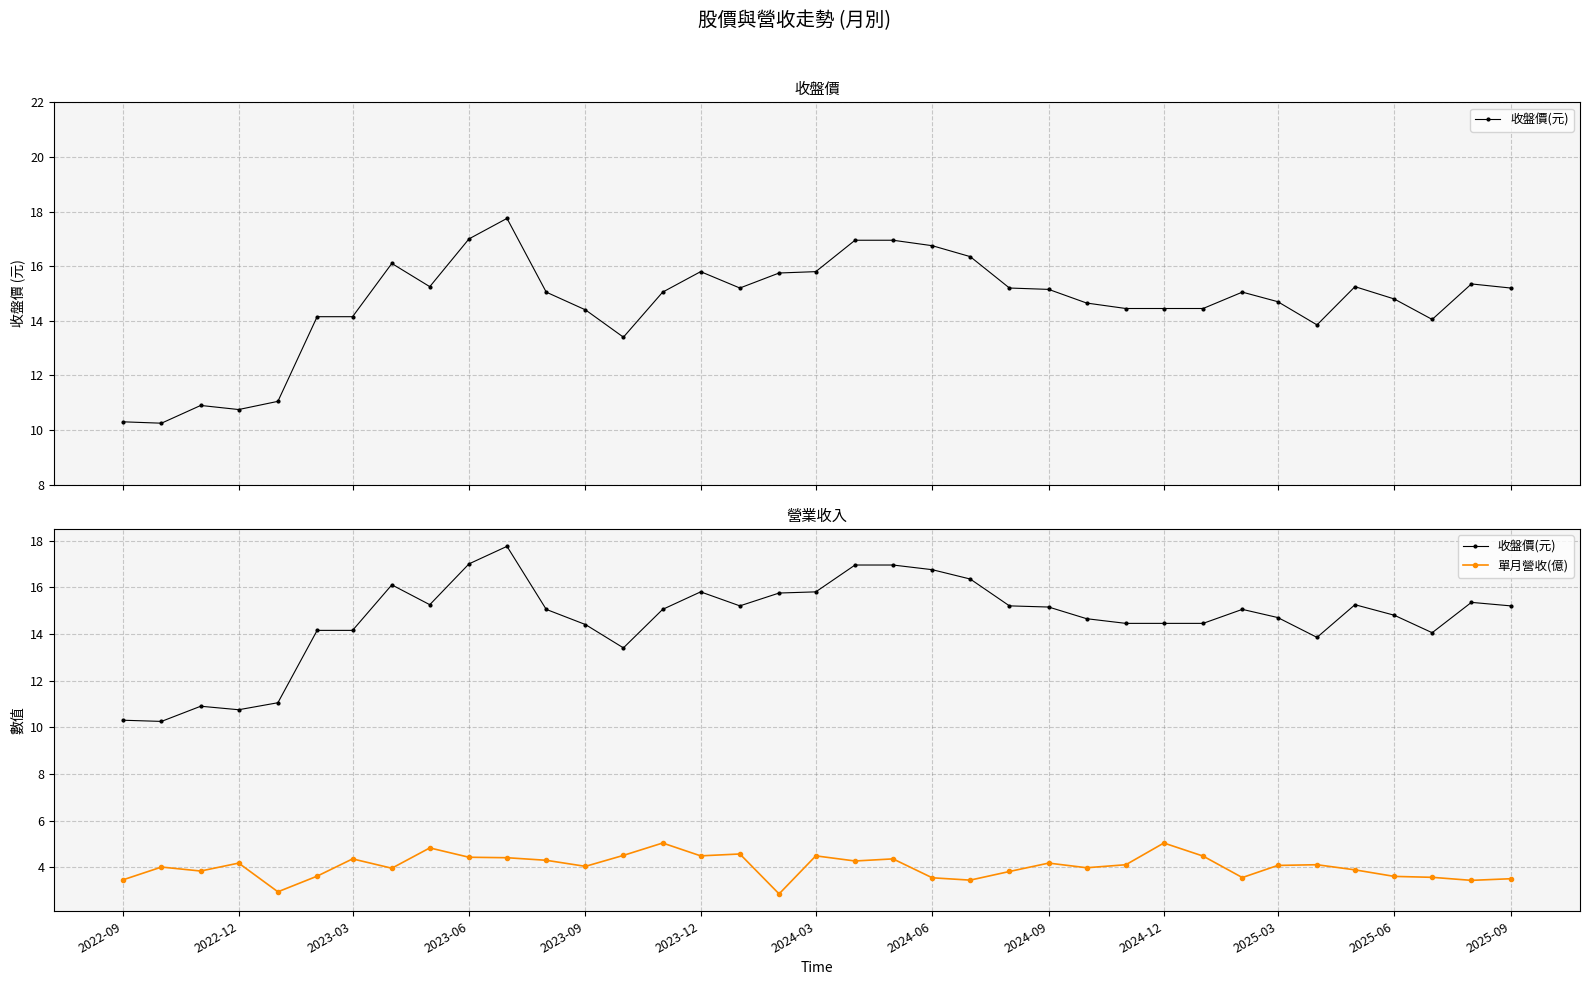

How many values in the 收盤價(元) series exceed 15?

20